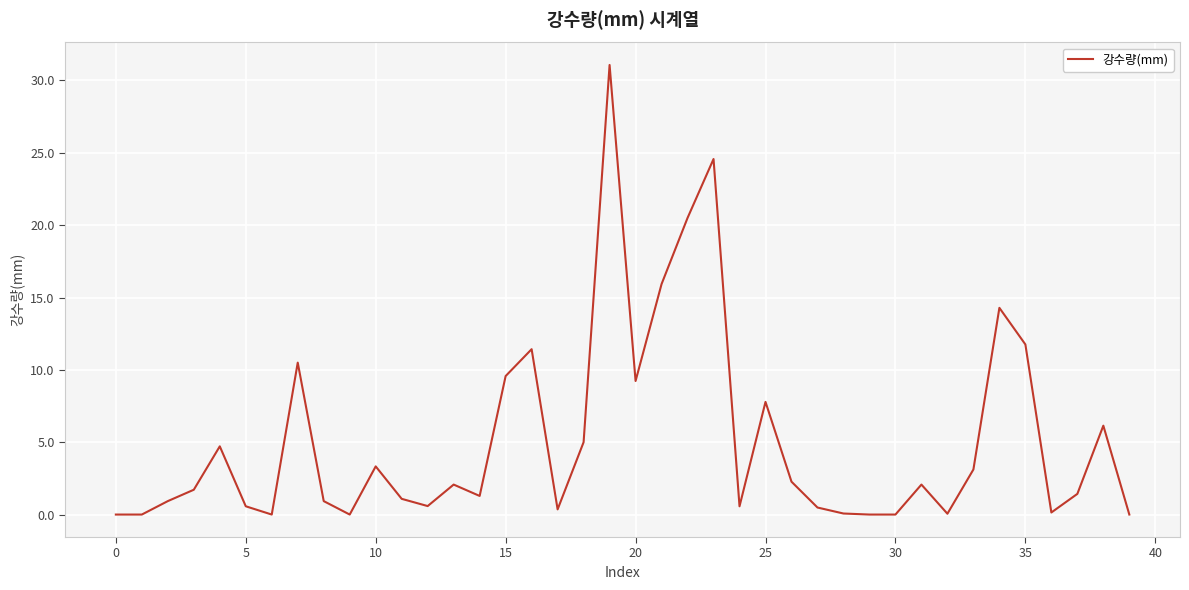

What is the greatest value displayed?

31.1